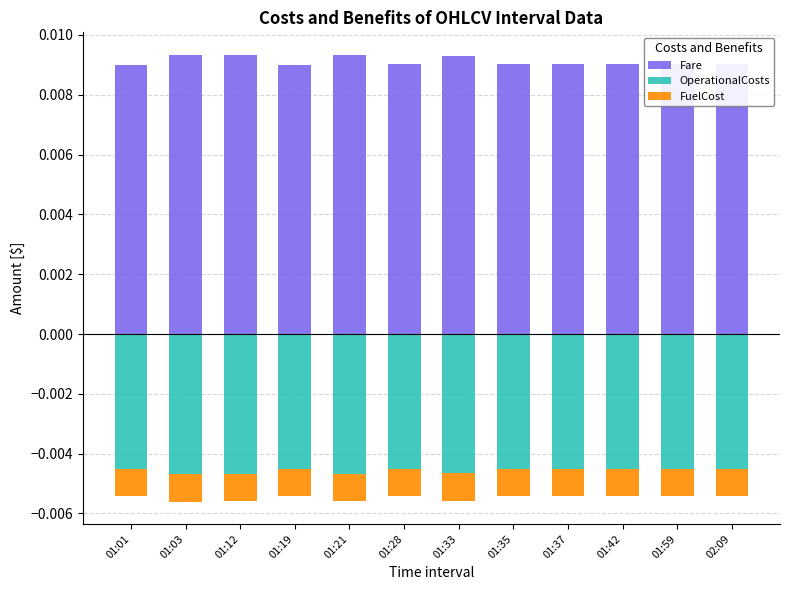

At which label is Fare closest to 0?

01:01